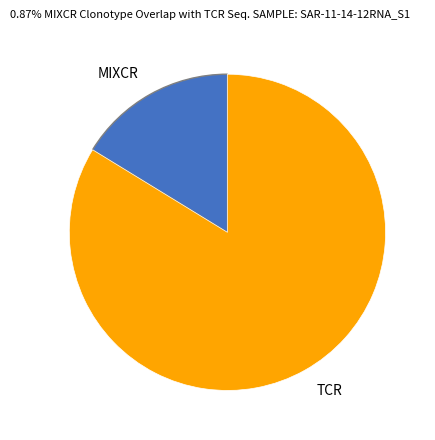

Which category has the smallest portion of the pie?

MIXCR